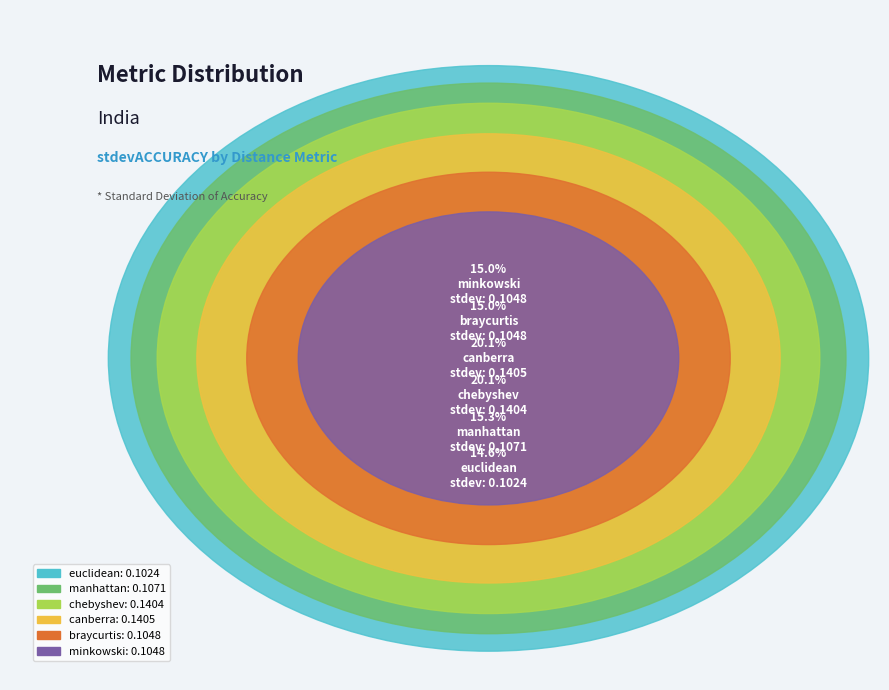

Is there any slice that represents more than half of the pie?

No